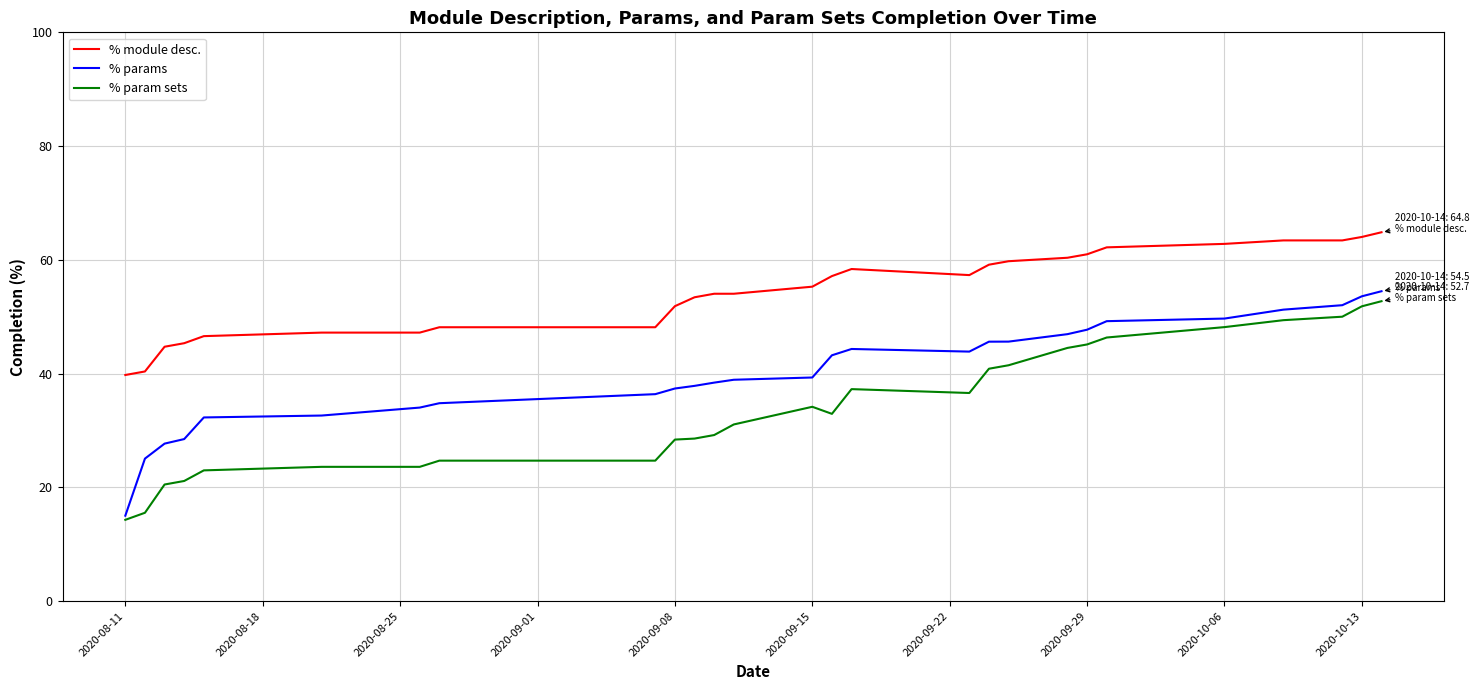

At how many categories does at least one series exceed 22?

27